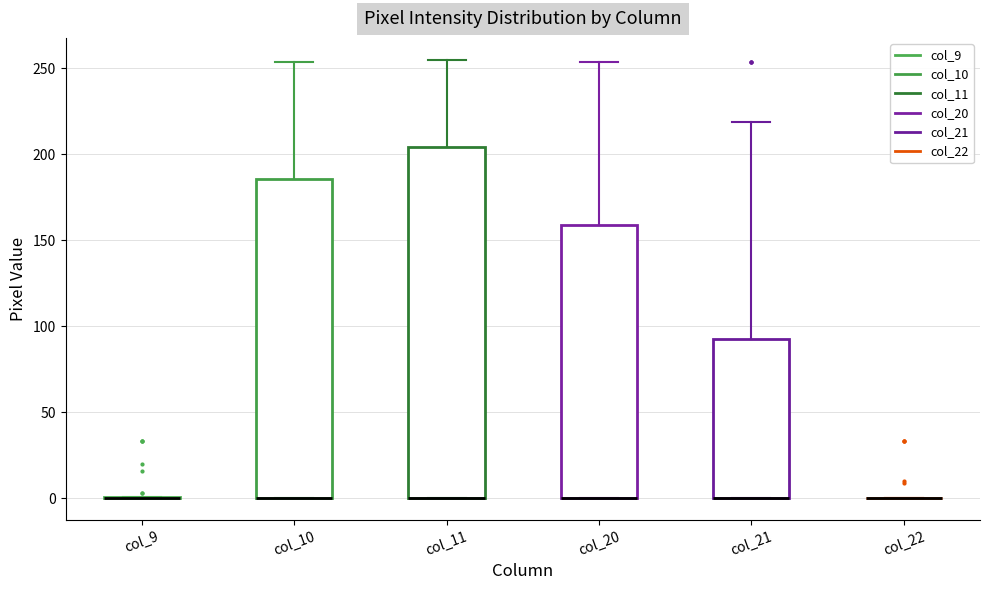

Reading left to right, transcribe this box plot: for each box, give where its median line is, the range the box spans, and where its two whiskers end, as read against the y-axis. The values are not printed on the chart, so give them approximately, as read against the axis.

col_9: box collapsed to a line at 0, whiskers 0 to 0
col_10: median 0 (drawn on the box's lower edge), box 0 to 185, whiskers 0 to 255
col_11: median 0 (drawn on the box's lower edge), box 0 to 205, whiskers 0 to 255
col_20: median 0 (drawn on the box's lower edge), box 0 to 160, whiskers 0 to 255
col_21: median 0 (drawn on the box's lower edge), box 0 to 95, whiskers 0 to 220
col_22: box collapsed to a line at 0, whiskers 0 to 0